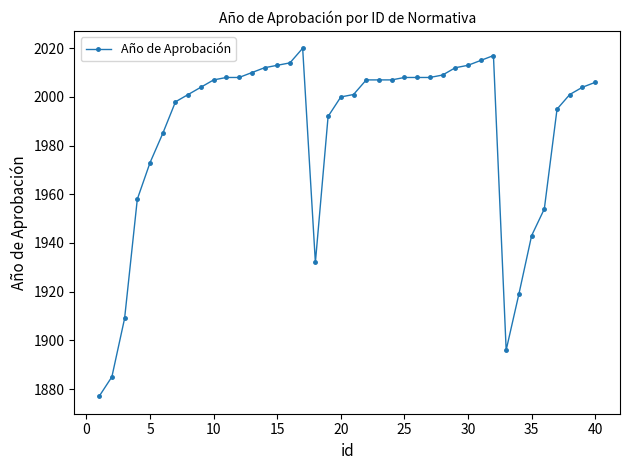

What is the smallest value displayed?

1877